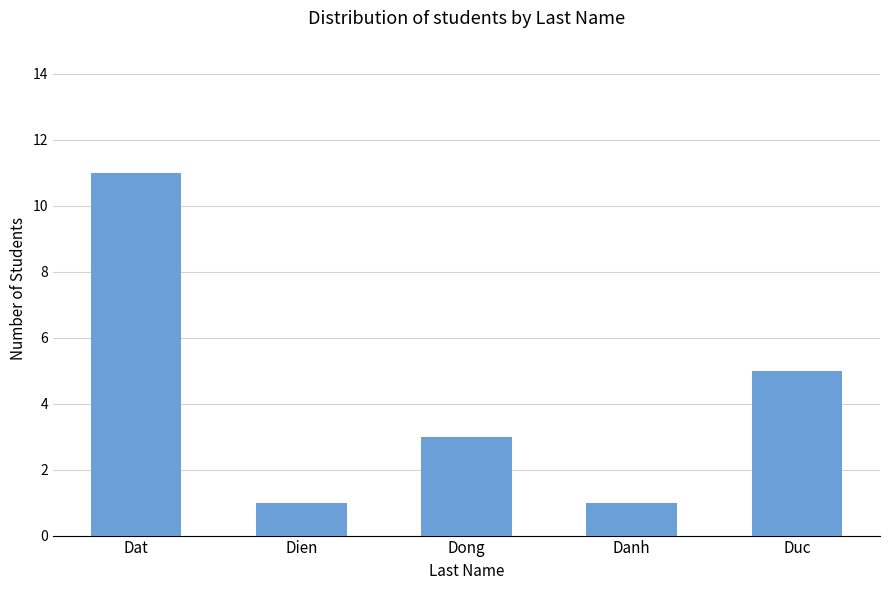

Reading left to right, extract all data points from this chart.

Dat=11	Dien=1	Dong=3	Danh=1	Duc=5